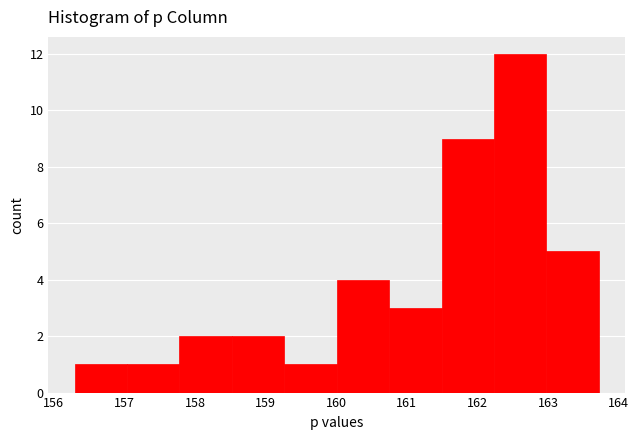

Over which range of the x-axis is the bar tallest?

162.2 to 163.0